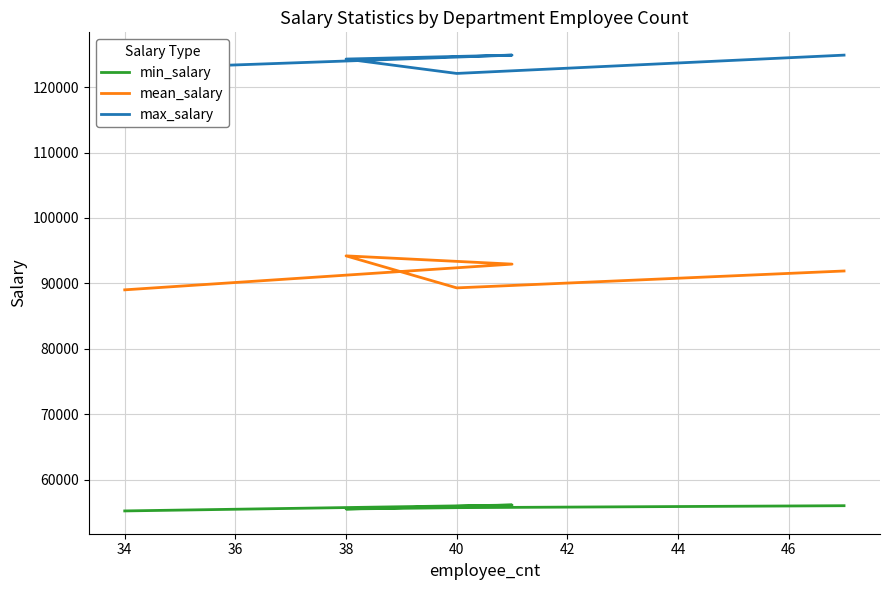

What is the greatest value displayed?

124900.0